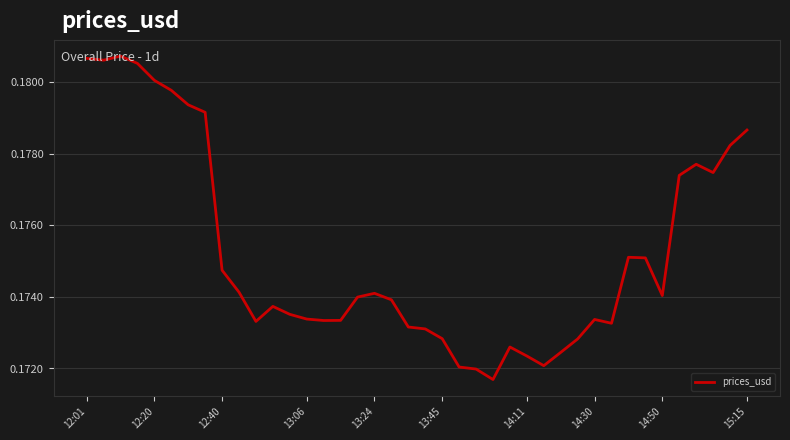

The chart shows a value of 0.1 at 14:30. True or false?

False